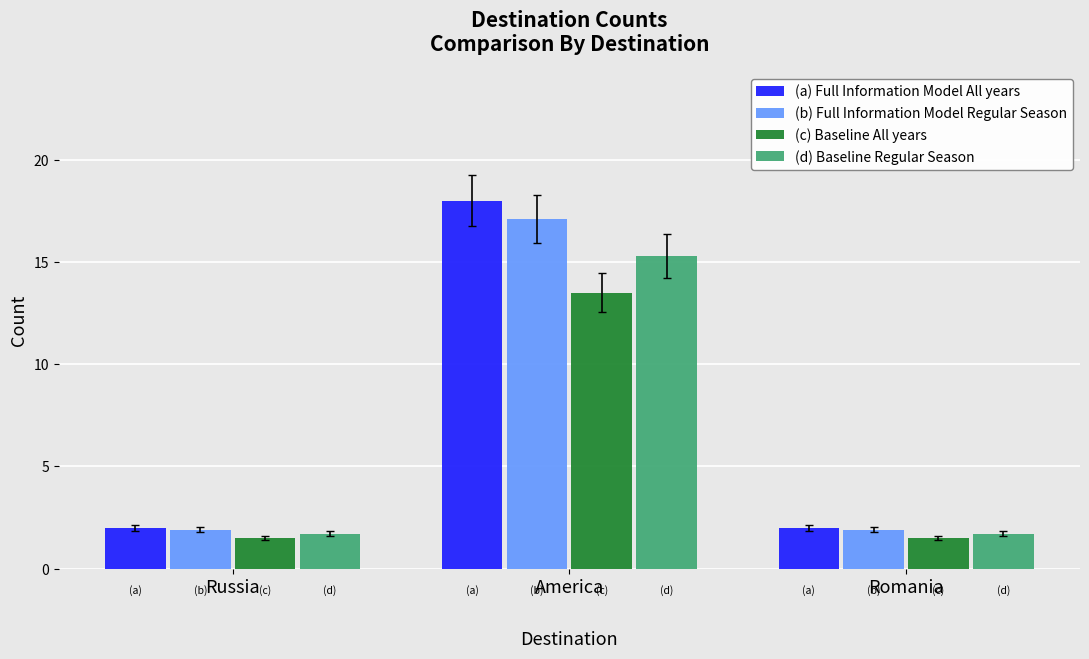

What is the difference between the maximum and second lowest values in the (d) Baseline Regular Season series?

13.6